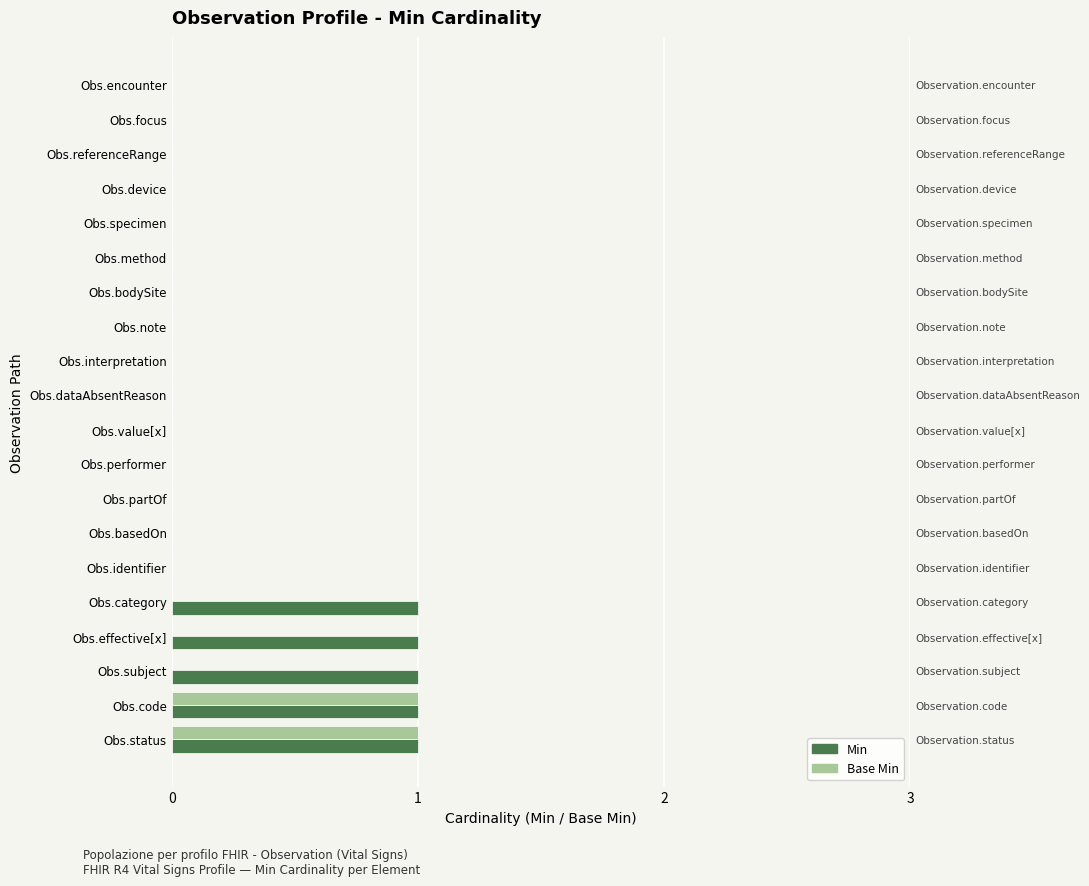

Which series has the widest spread of values?

Min